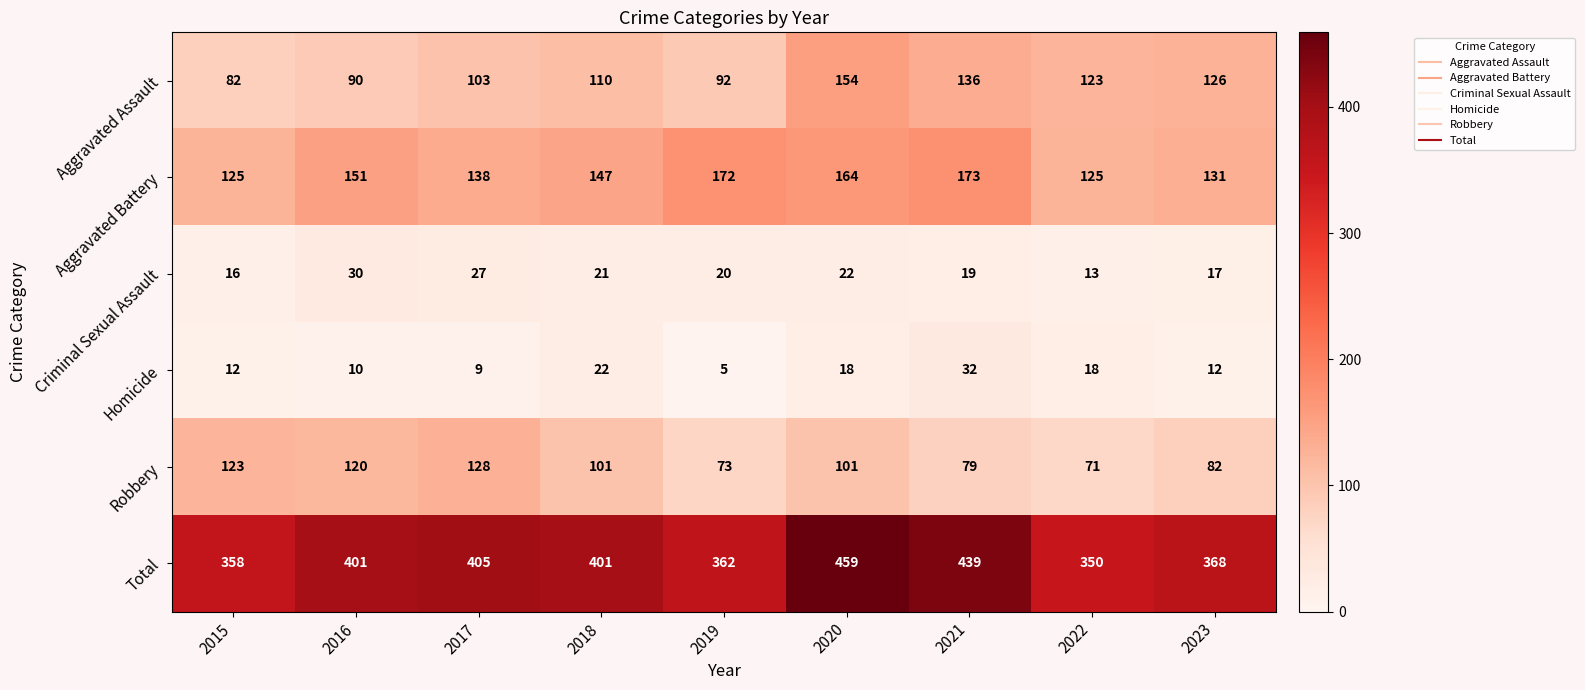

At how many categories does at least one series exceed 141?

9